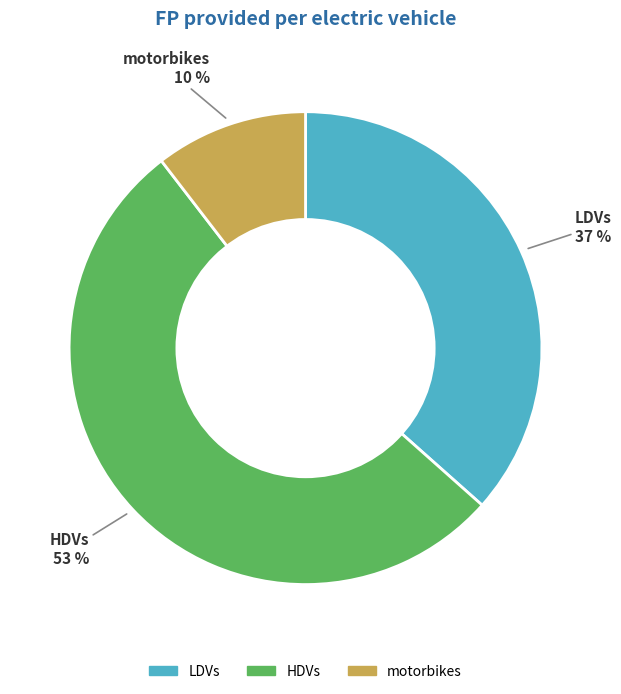

Rank the categories by value from lowest to highest.

motorbikes, LDVs, HDVs